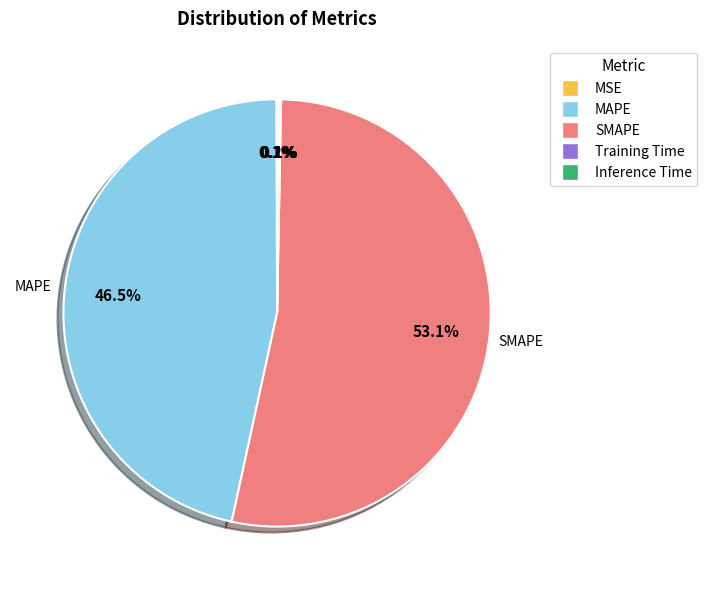

Is there a majority slice in this chart?

Yes